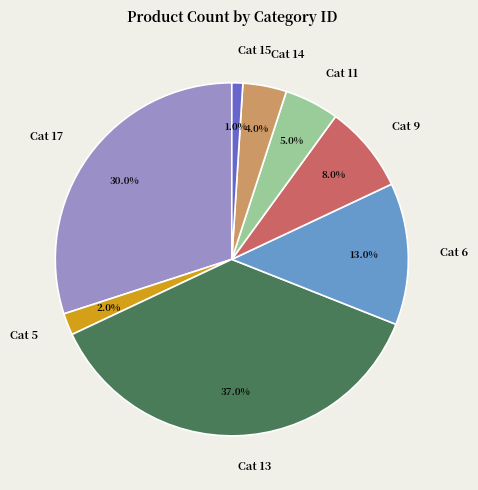

Which has a higher value, Cat 6 or Cat 15?

Cat 6